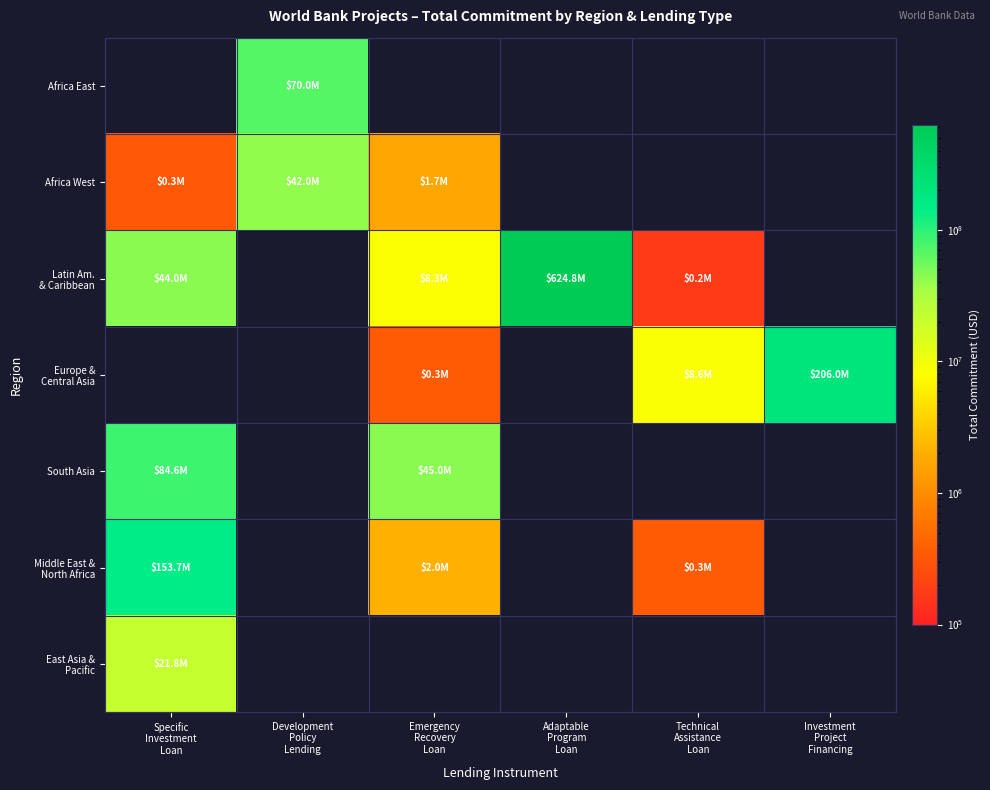

What is the smallest value displayed?

170000.0